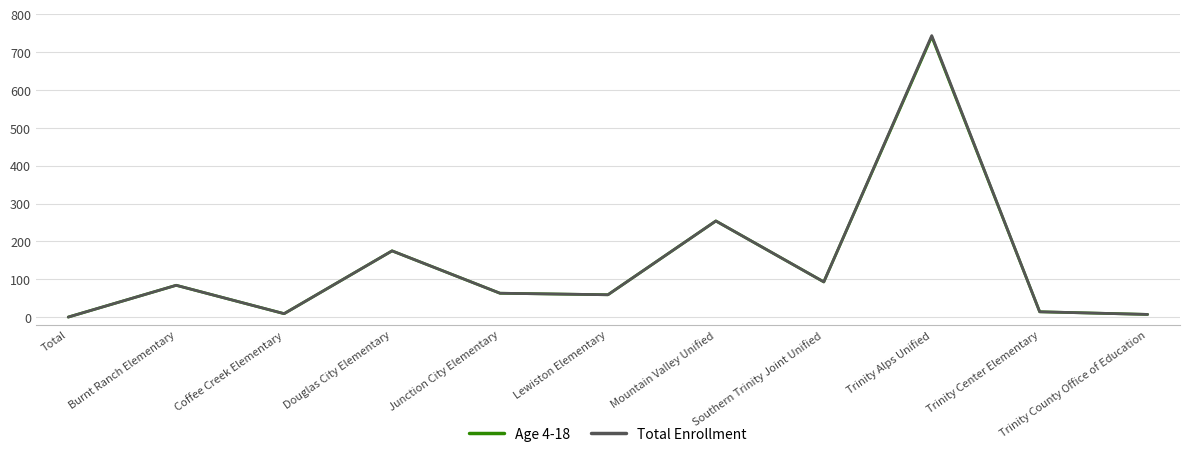

Is this an area chart (filled region under the line)?

No